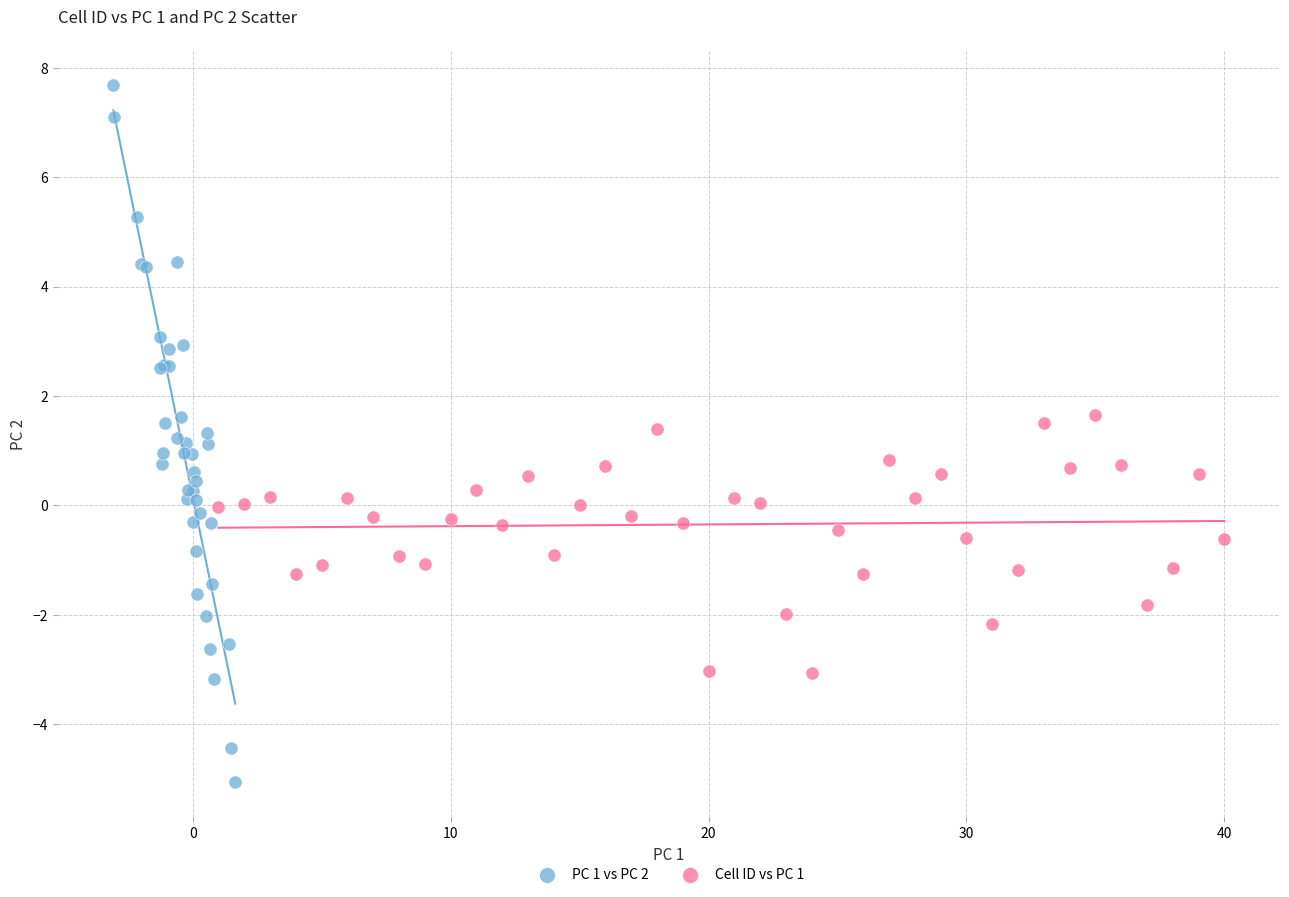

Which series has the largest Y range (max minus min)?

PC 1 vs PC 2